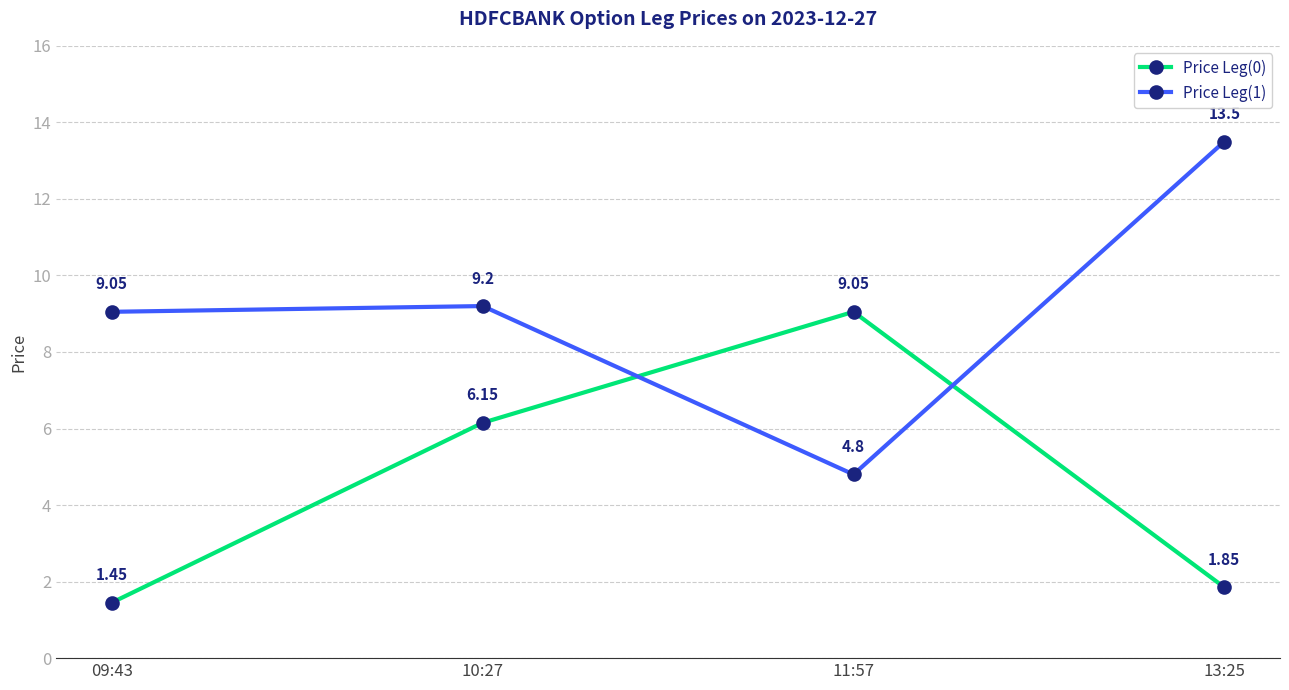

What is the difference between the second highest and minimum values in the Price Leg(1) series?

4.4